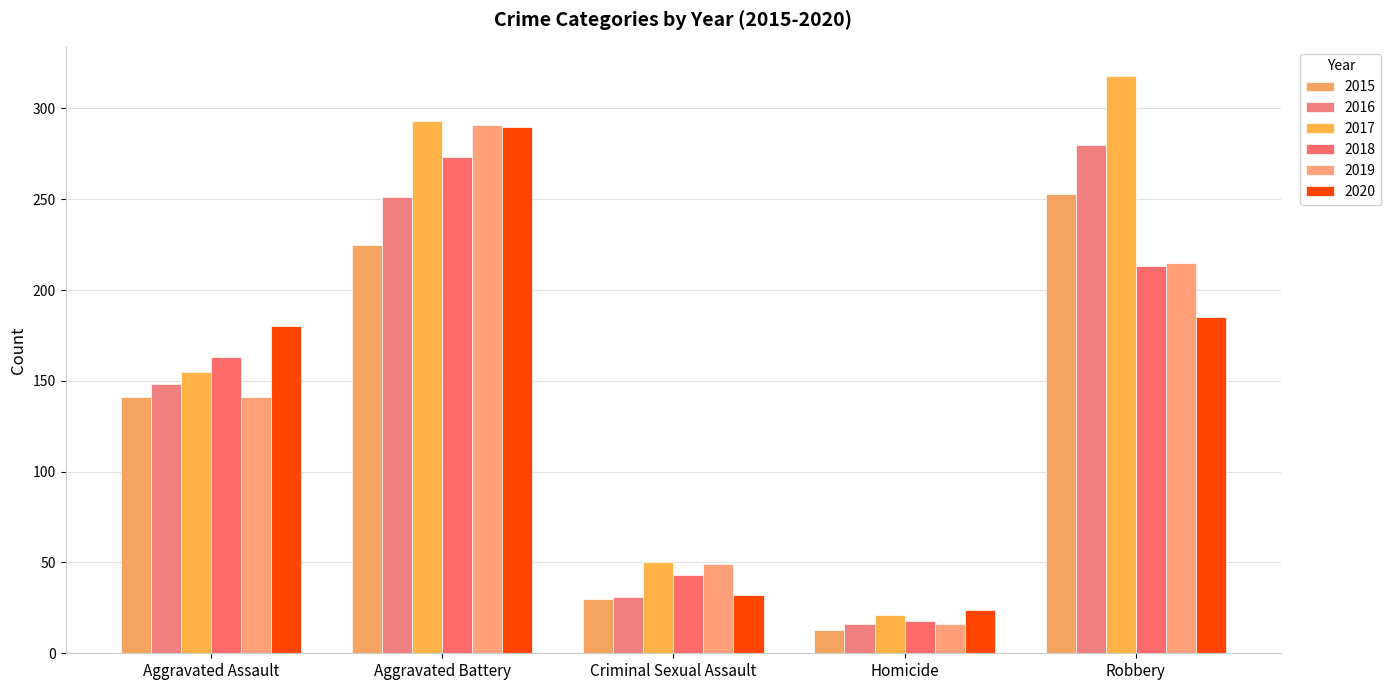

Reading left to right, list all the values displayed in this chart.

2015: 141	225	30	13	253
2016: 148	251	31	16	280
2017: 155	293	50	21	318
2018: 163	273	43	18	213
2019: 141	291	49	16	215
2020: 180	290	32	24	185